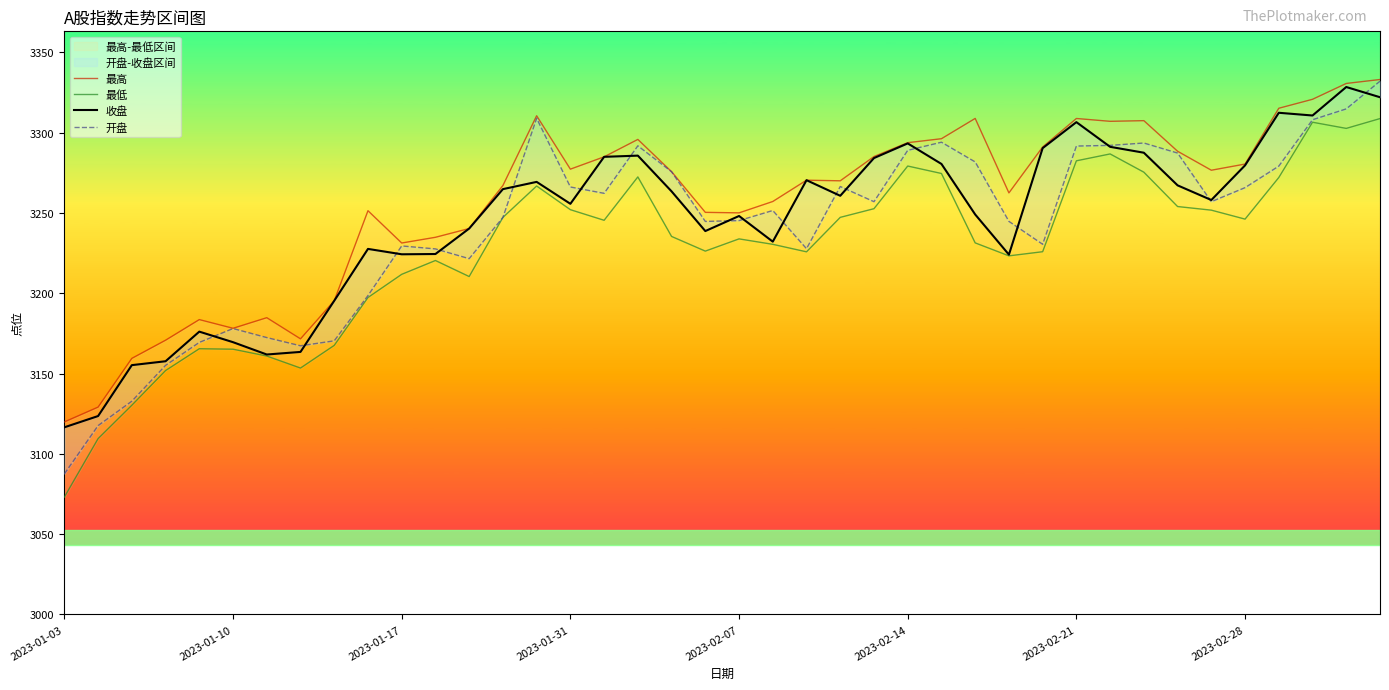

Rank the series by their maximum value, from highest to lowest.

最高, 开盘, 收盘, 最低